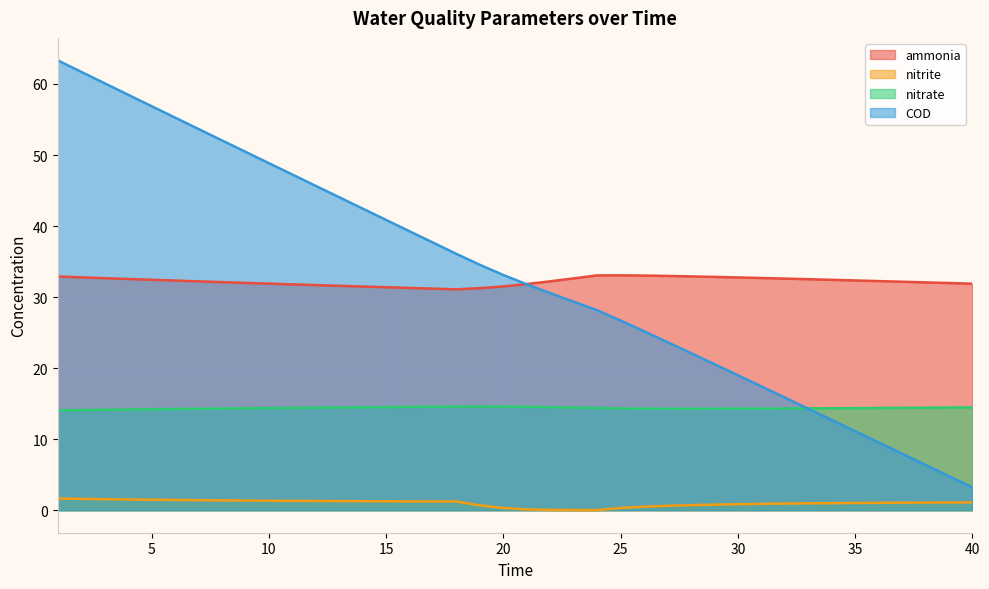

Does the chart display data point markers on the line(s)?

No